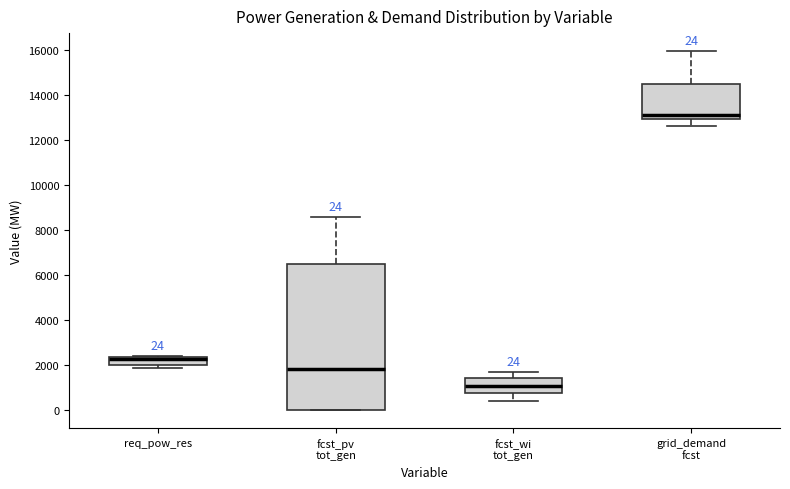

Comparing the boxes themselves (not the whiskers), which one is the tallest?

fcst_pv tot_gen